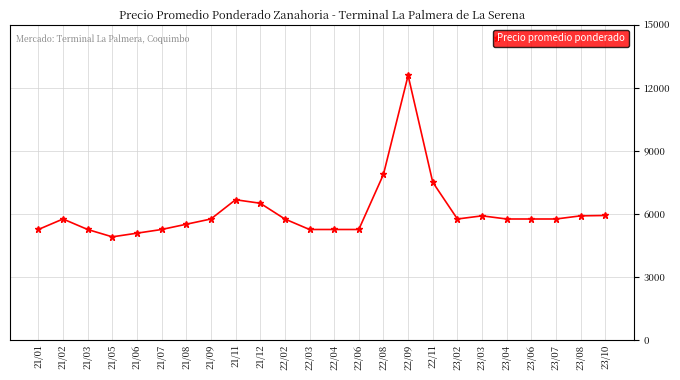

Which has a higher value, 21/07 or 21/02?

21/02